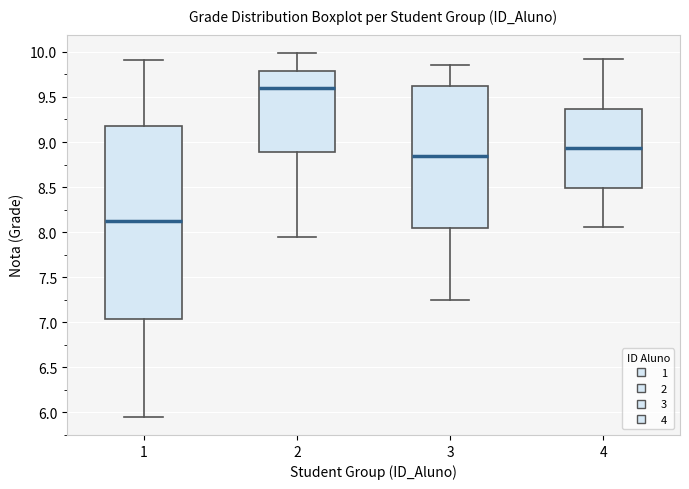

Reading left to right, read every box against the y-axis: the position of its median line, the range the box covers, and the ends of its whiskers. The values are not printed on the chart, so give them approximately, as read against the axis.

1: median 8.15, box 7.05 to 9.20, whiskers 5.95 to 9.90
2: median 9.60, box 8.90 to 9.80, whiskers 7.95 to 10.00
3: median 8.85, box 8.05 to 9.60, whiskers 7.25 to 9.85
4: median 8.95, box 8.50 to 9.35, whiskers 8.05 to 9.90